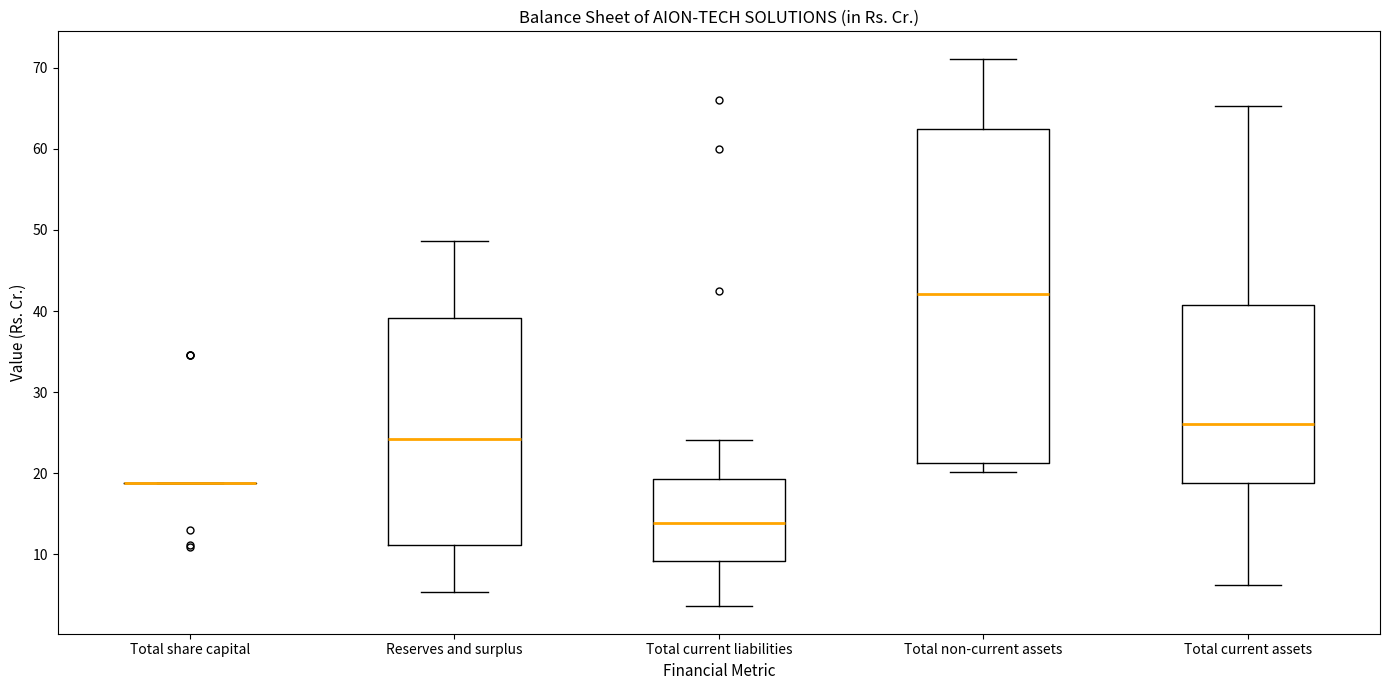

Reading left to right, transcribe this box plot: for each box, give where its median line is, the range the box spans, and where its two whiskers end, as read against the y-axis. The values are not printed on the chart, so give them approximately, as read against the axis.

Total share capital: box collapsed to a line at 19, whiskers 19 to 19
Reserves and surplus: median 24, box 11 to 39, whiskers 5 to 49
Total current liabilities: median 14, box 9 to 19, whiskers 4 to 24
Total non-current assets: median 42, box 21 to 62, whiskers 20 to 71
Total current assets: median 26, box 19 to 41, whiskers 6 to 65